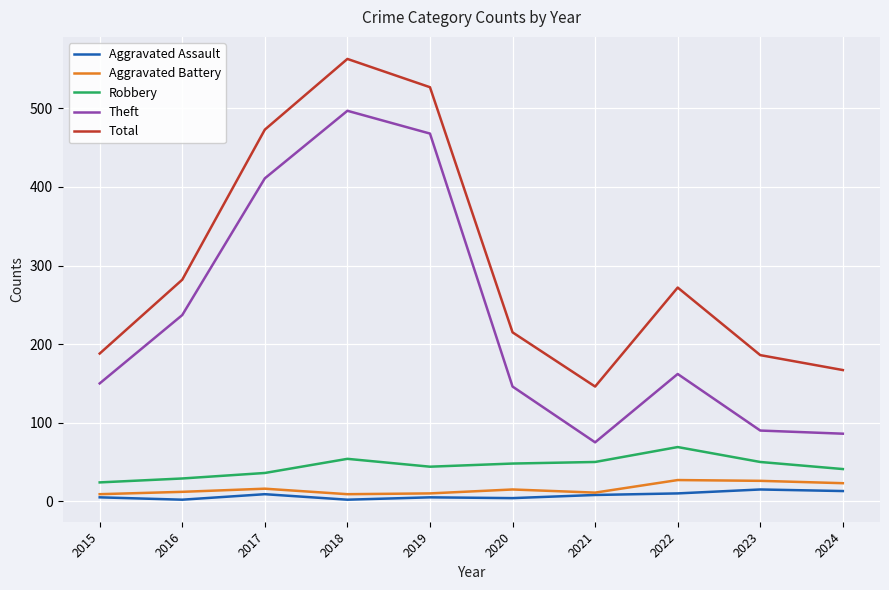

Where is Total nearest to the value 354?

2016